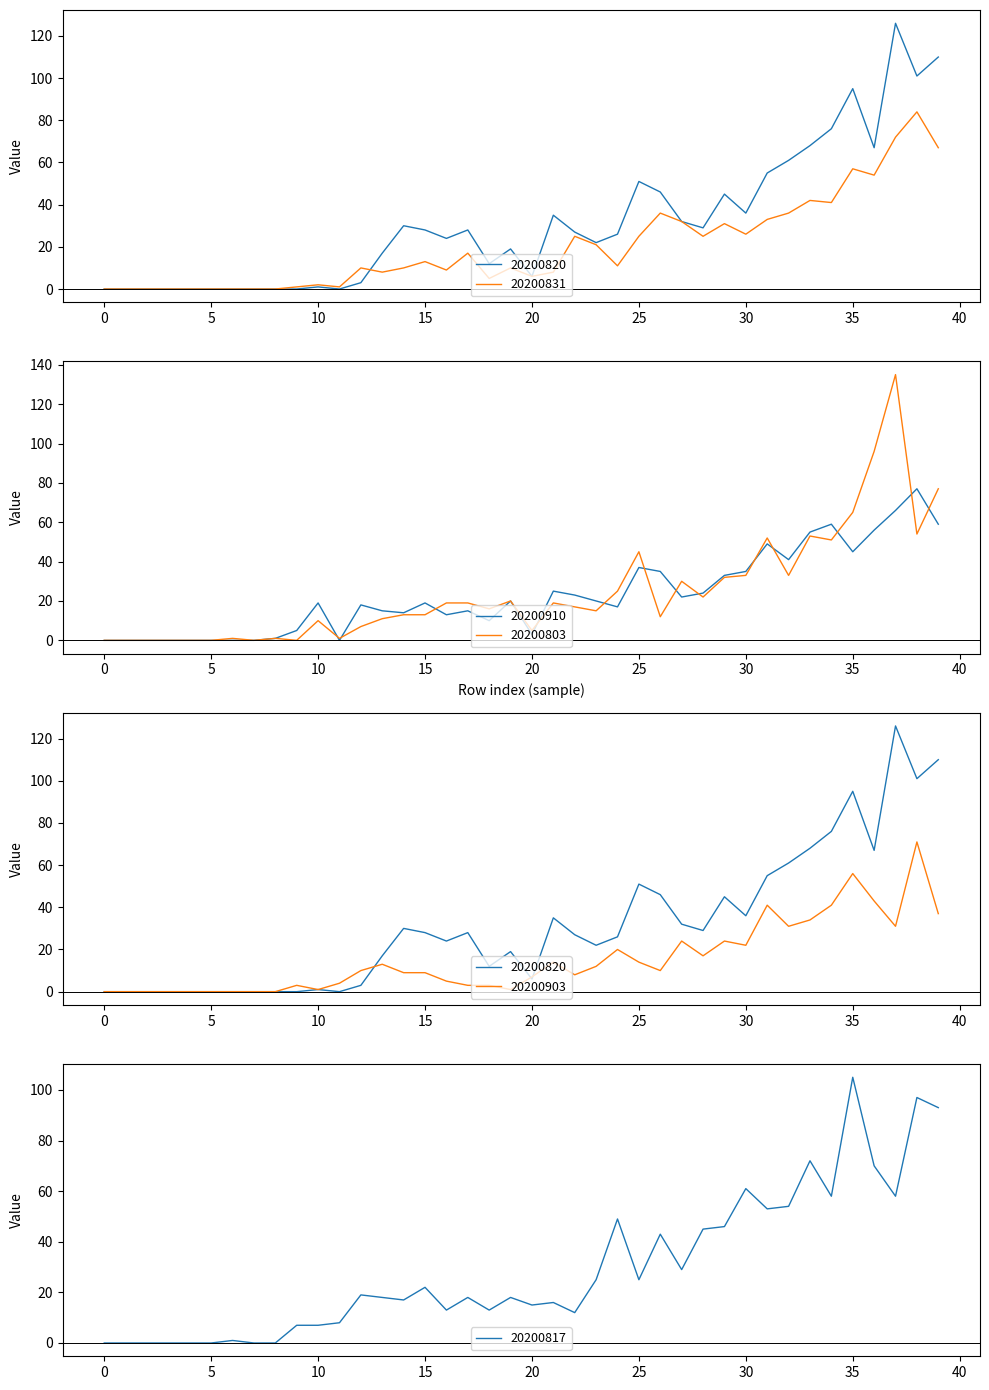

Is this an area chart (filled region under the line)?

No